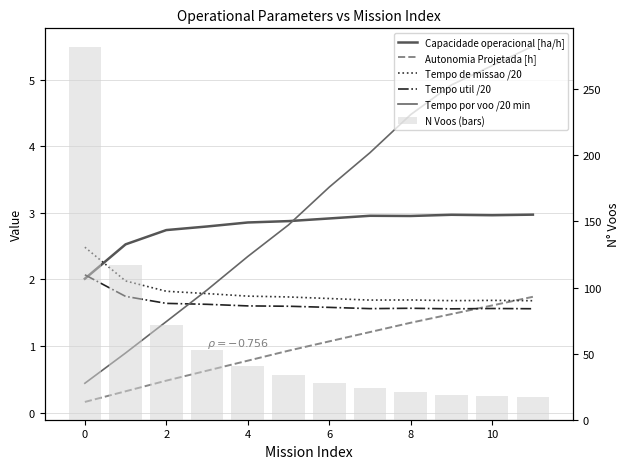

Which series has the widest spread of values?

N Voos (bars)